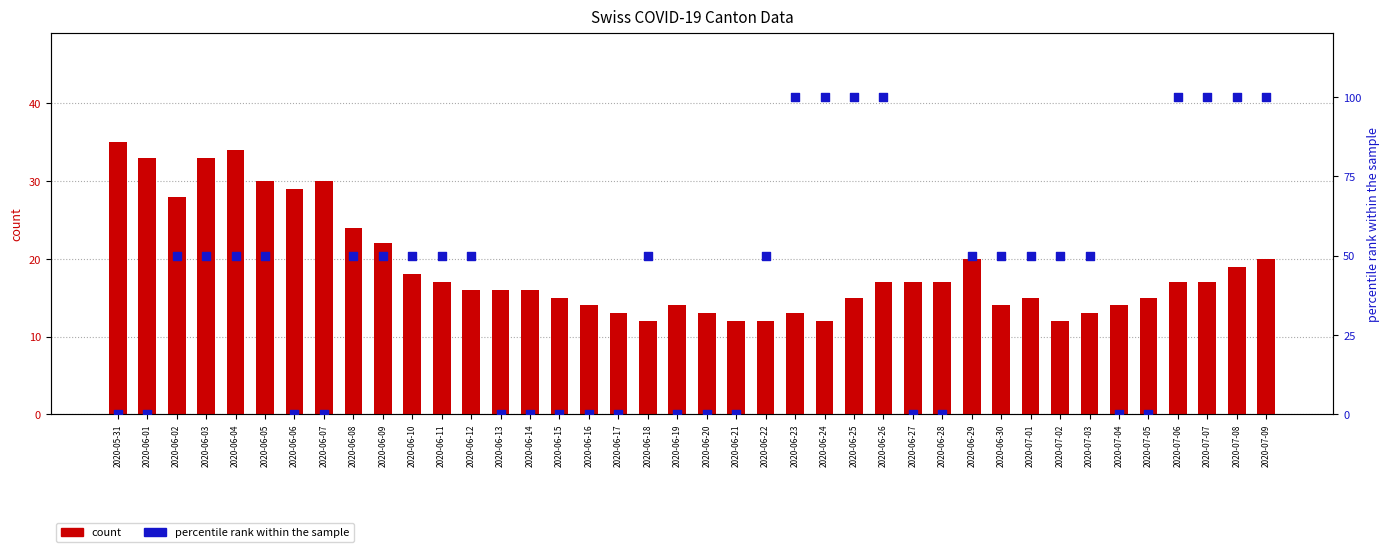

Which series has the largest Y range (max minus min)?

percentile rank within the sample